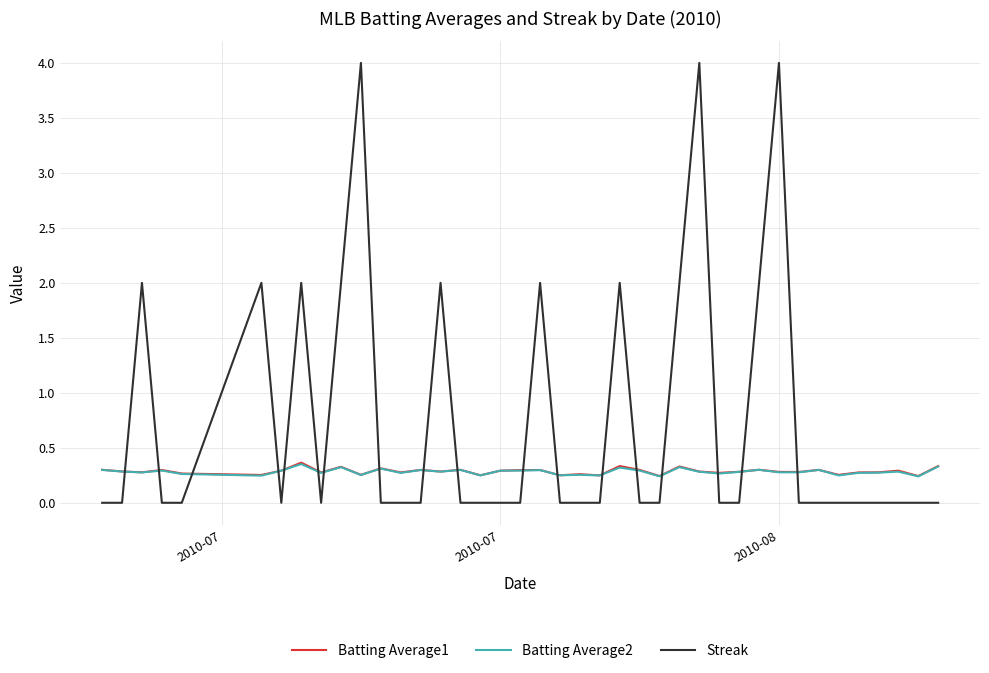

Which series has the widest spread of values?

Streak